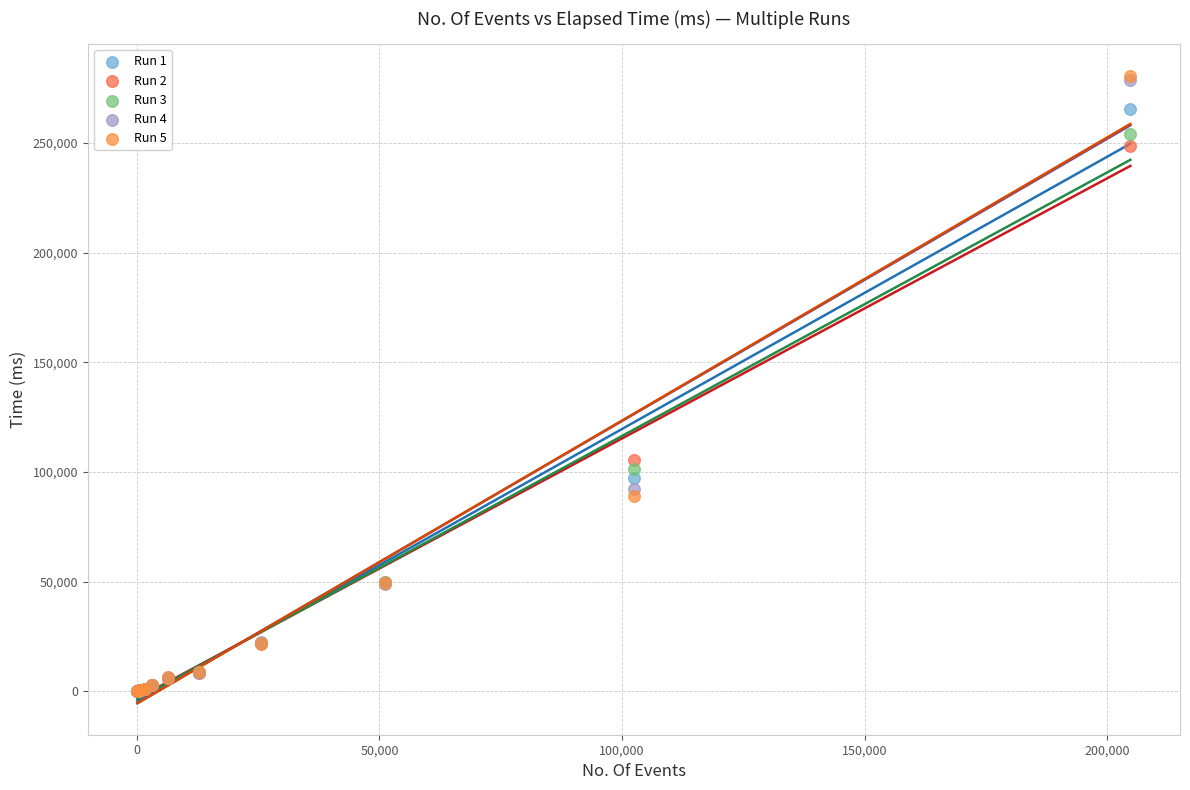

What are all the series names shown in the legend?

Run 1, Run 2, Run 3, Run 4, Run 5